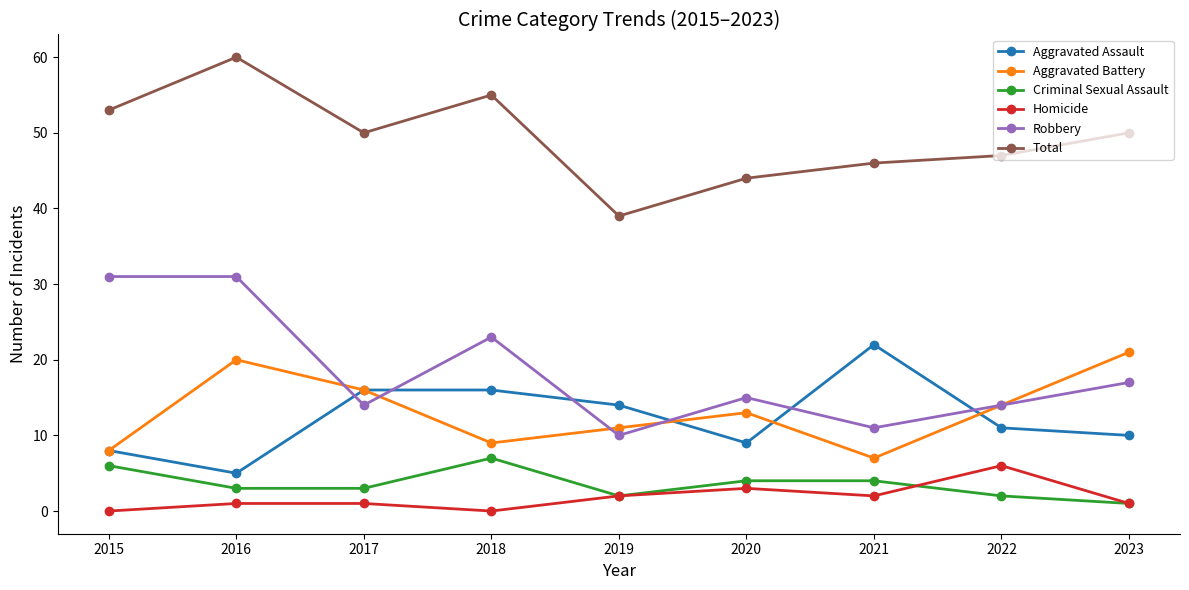

True or false: Total and Robbery intersect in this chart.

False